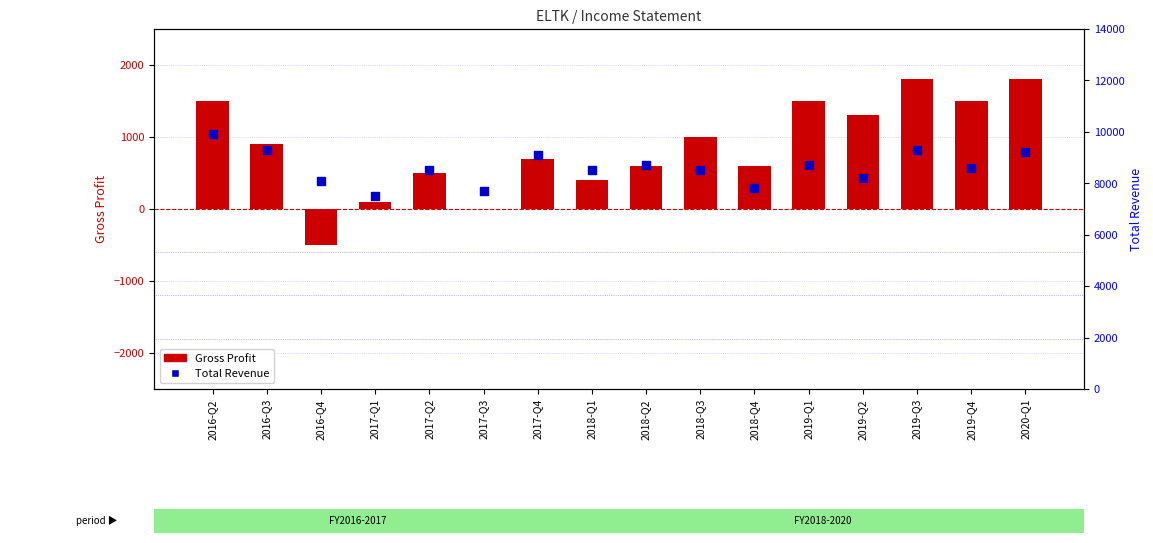

At how many categories does at least one series exceed 3405?

16